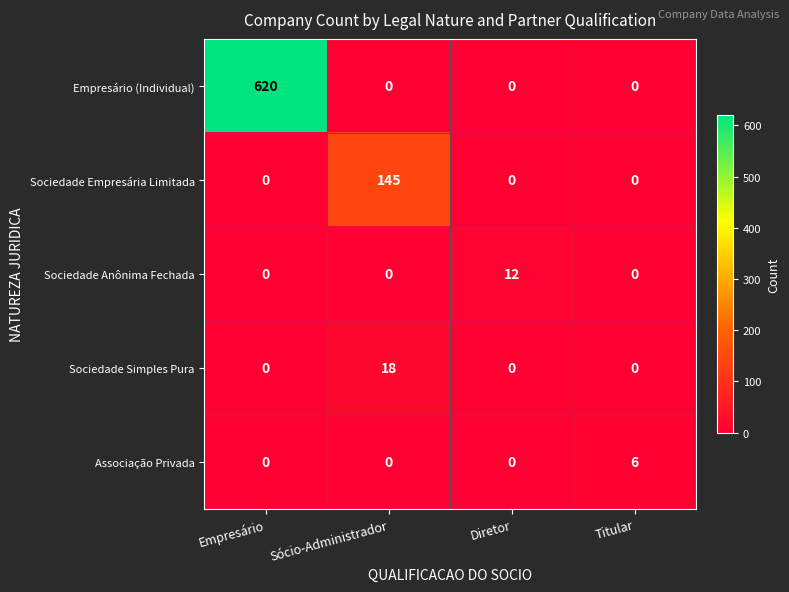

List the series in order of their peak value, highest first.

Empresário (Individual), Sociedade Empresária Limitada, Sociedade Simples Pura, Sociedade Anônima Fechada, Associação Privada